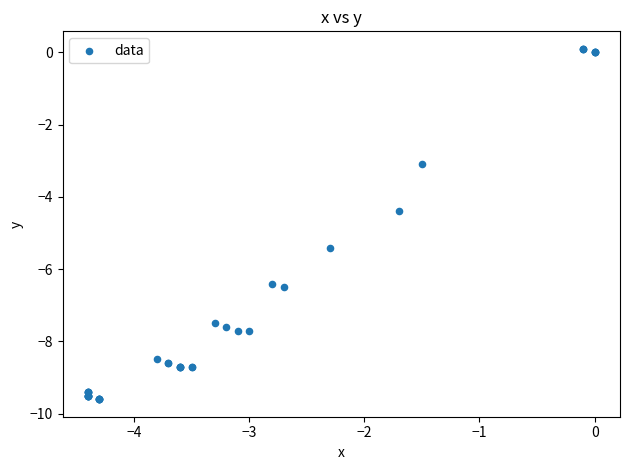

What Y value in the scatter plot is closest to -4?

-4.4